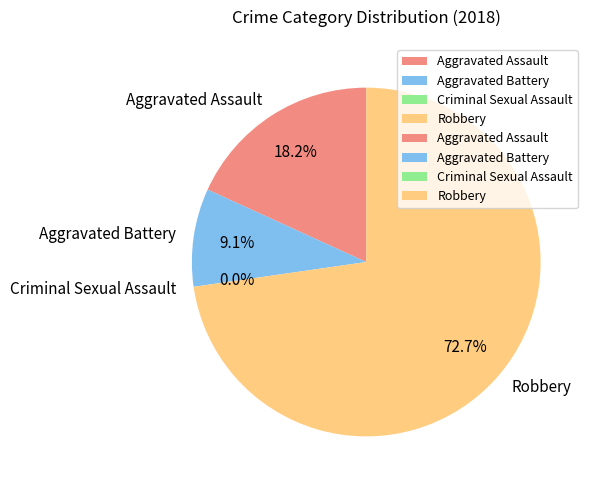

Which has a higher value, Criminal Sexual Assault or Aggravated Assault?

Aggravated Assault